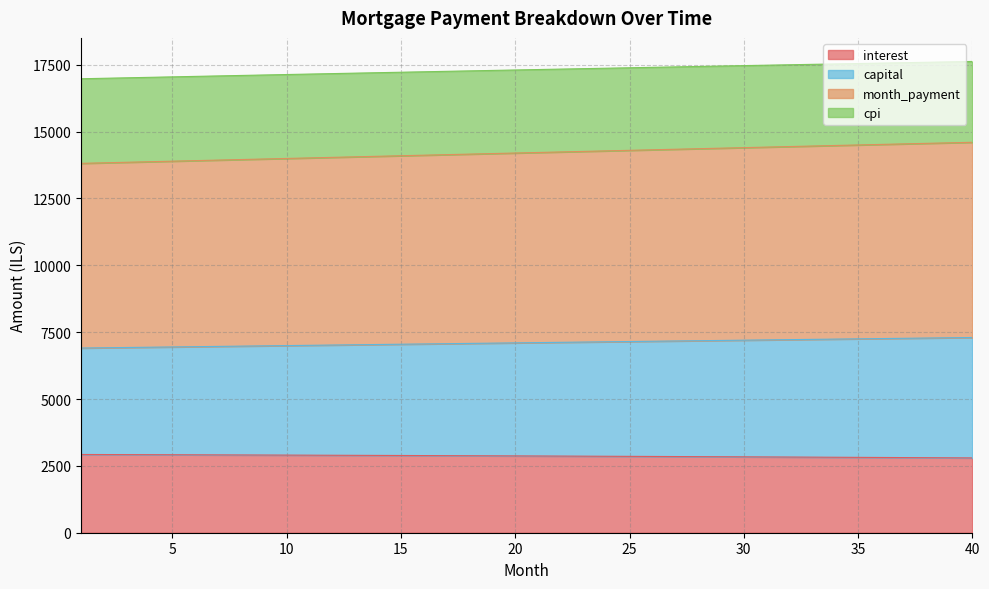

True or false: interest has a value of 2908.3 at 8.

True